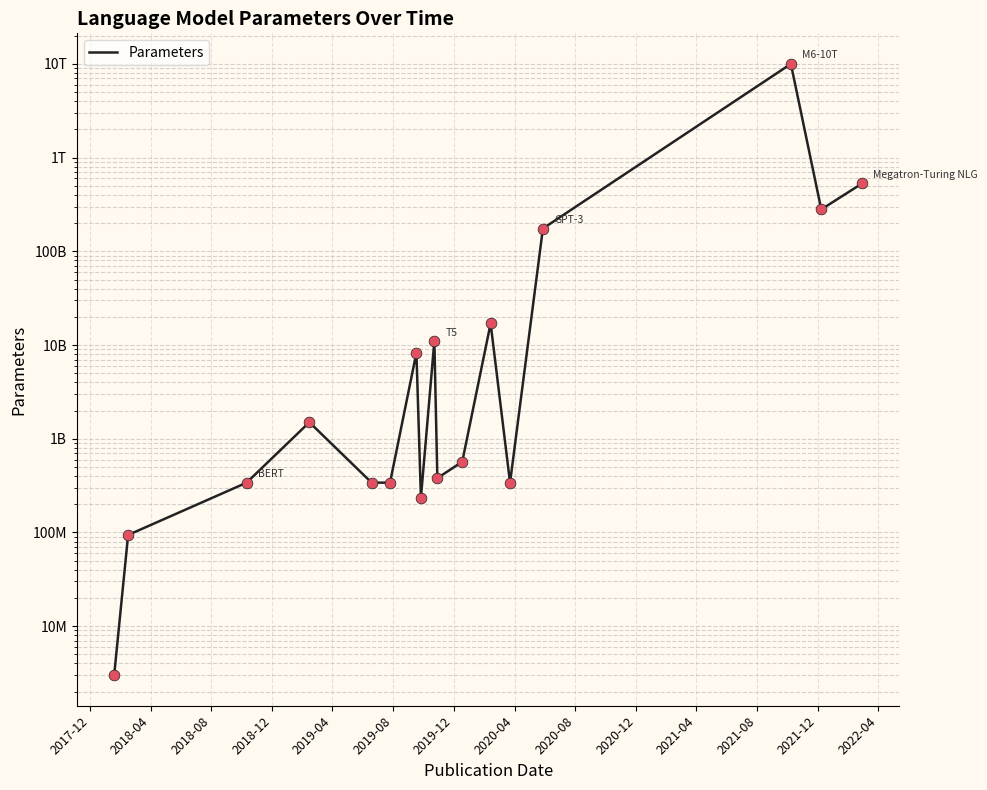

What is the ratio of the value at 2019-04 to the value at 2019-08?

1.0